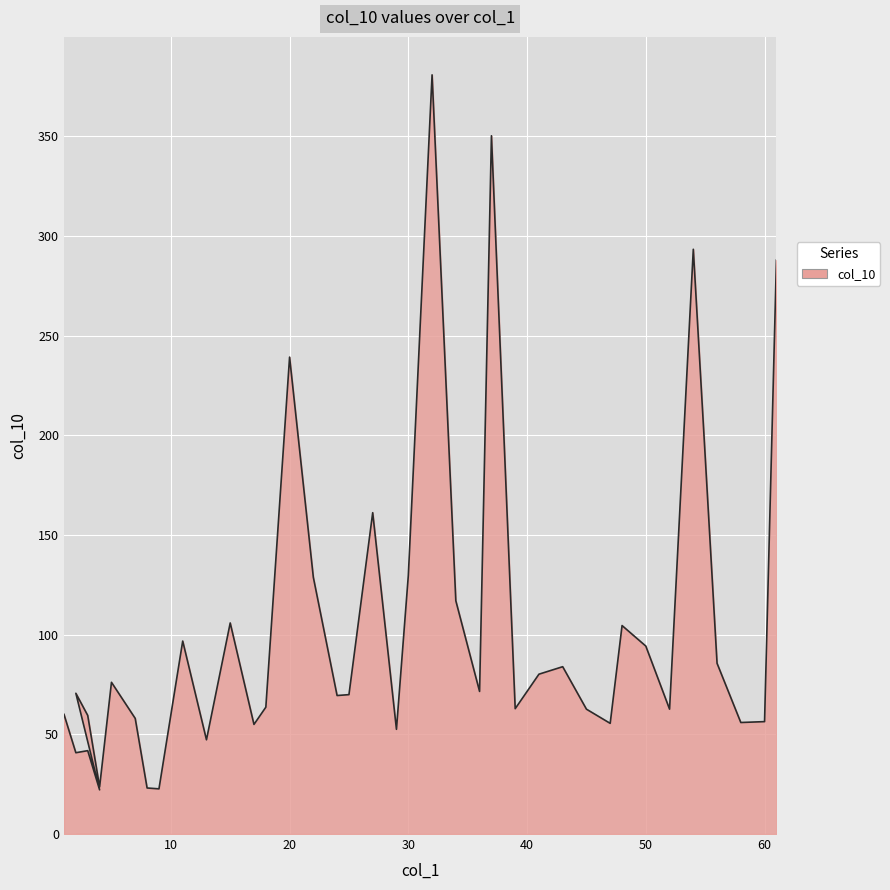

Reading right to left, what are all the values shown in this chart?

61=287.9	60=56.4	58=55.9	56=85.6	54=293.3	52=62.6	50=94.3	48=104.6	47=55.5	45=62.6	43=83.9	41=80.2	39=62.9	37=350.2	36=71.5	34=117.0	32=380.8	30=129.7	29=52.5	27=161.2	25=69.9	24=69.5	22=128.8	20=239.2	18=63.6	17=55.0	15=105.9	13=47.3	11=96.8	9=22.7	8=23.1	7=58.0	5=76.1	4=23.6	3=59.5	2=70.6	4=22.2	3=41.8	2=40.8	1=60.0